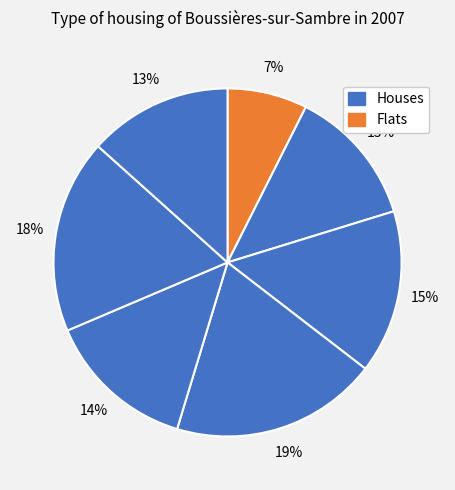

To the nearest percent, what is the average slice percentage?

14%